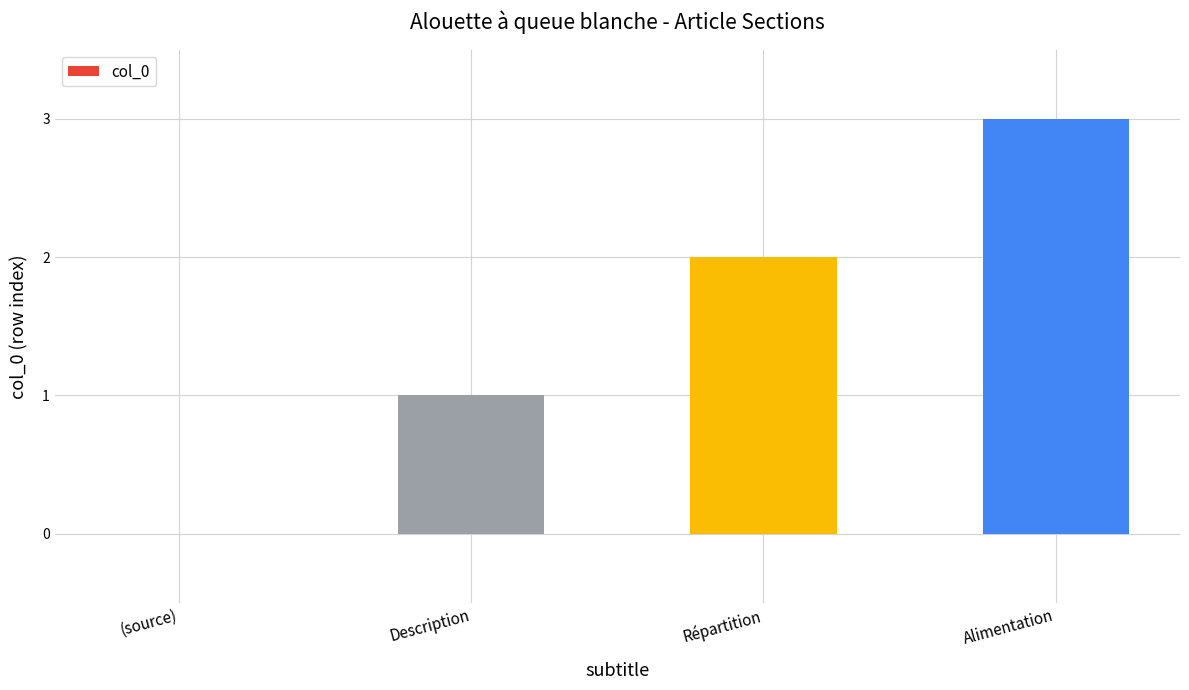

At which category does the chart reach its peak across all series?

Alimentation